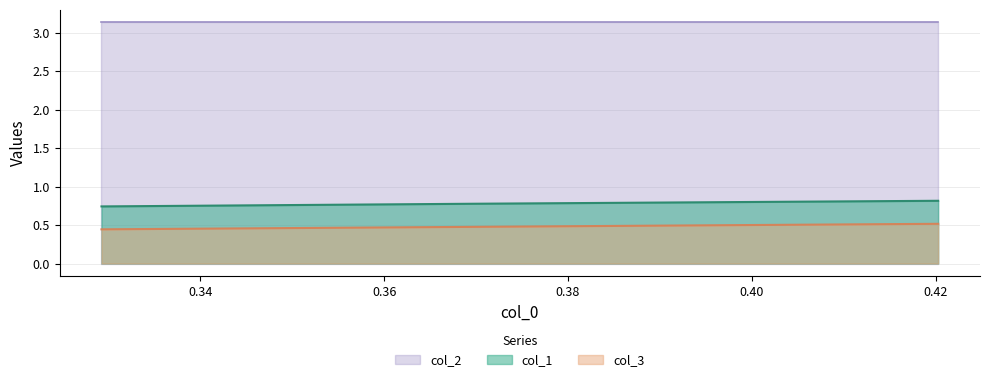

Count the col_3 values in the range 0 to 1.

3